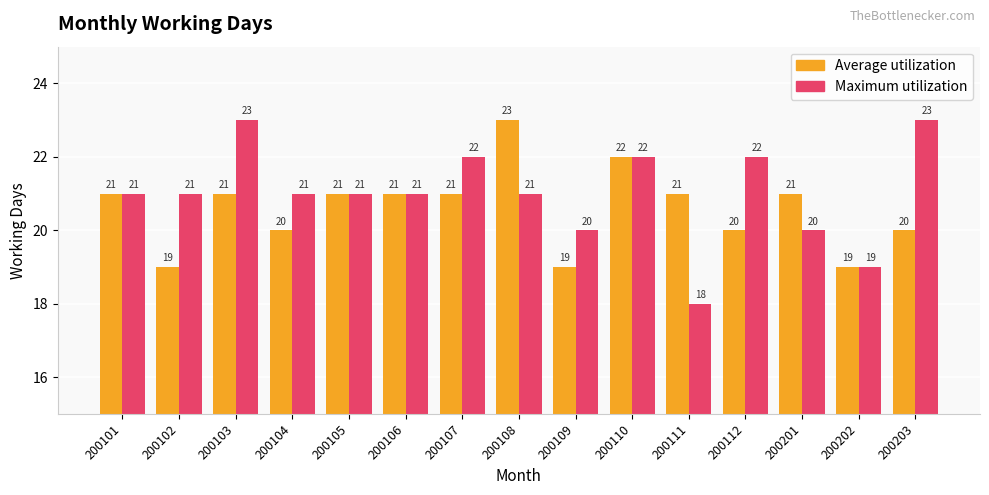

What are all the series names shown in the legend?

Average utilization, Maximum utilization